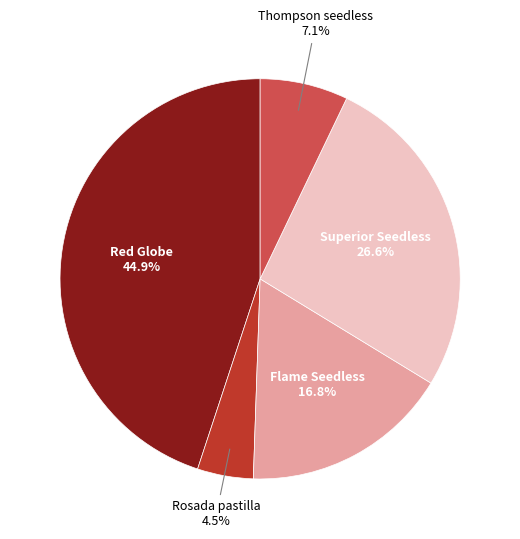

How many slices are in this pie chart?

5